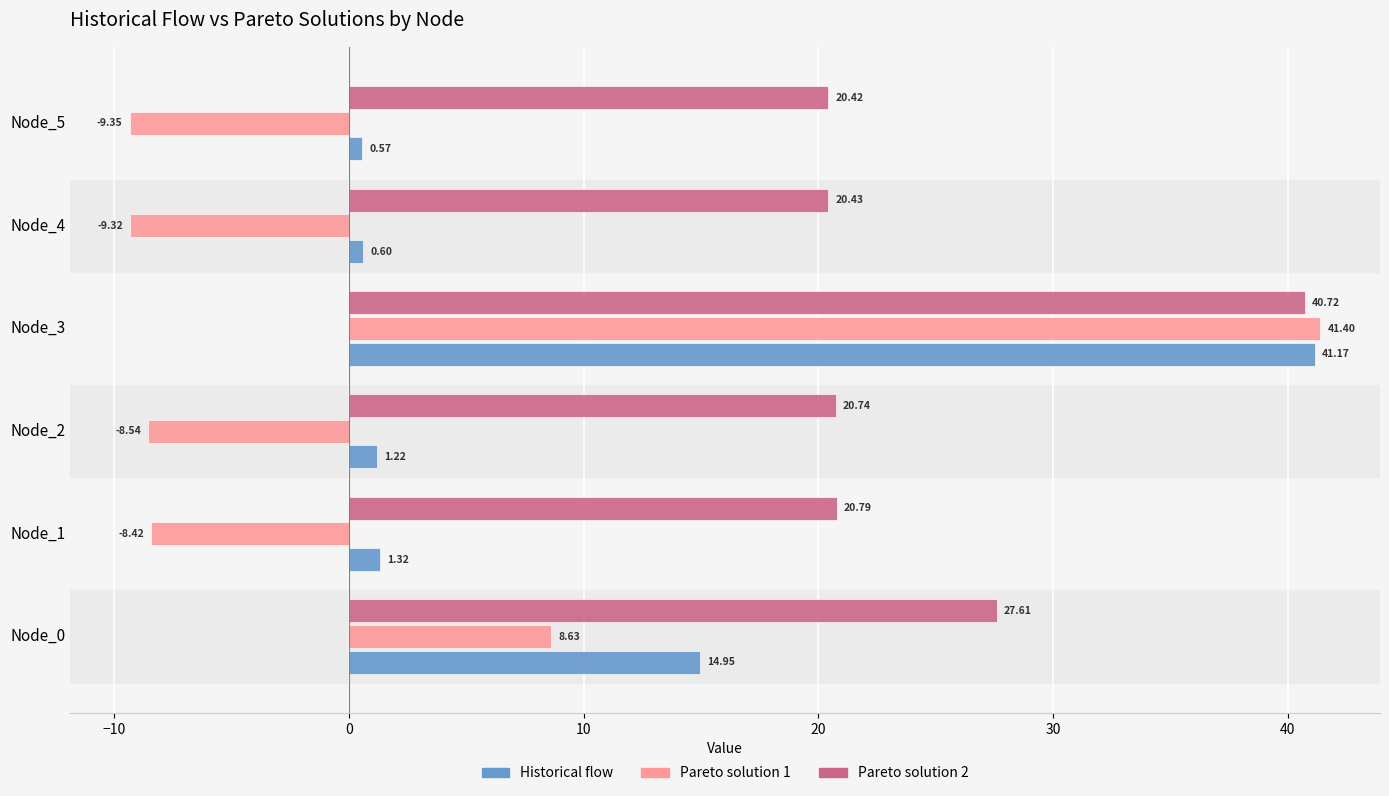

What is the difference between the maximum and minimum values in the Pareto solution 2 series?

20.3